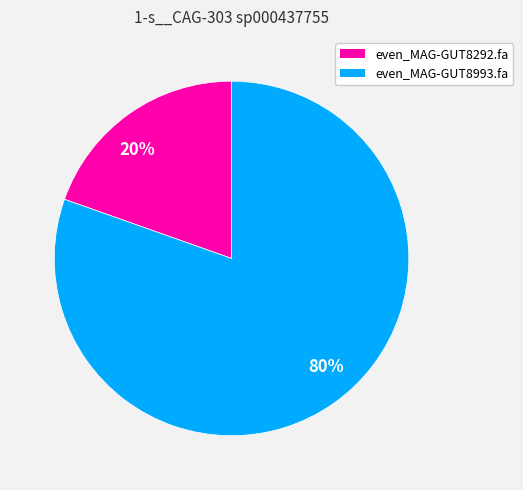

Rank the categories by value from highest to lowest.

80%, 20%